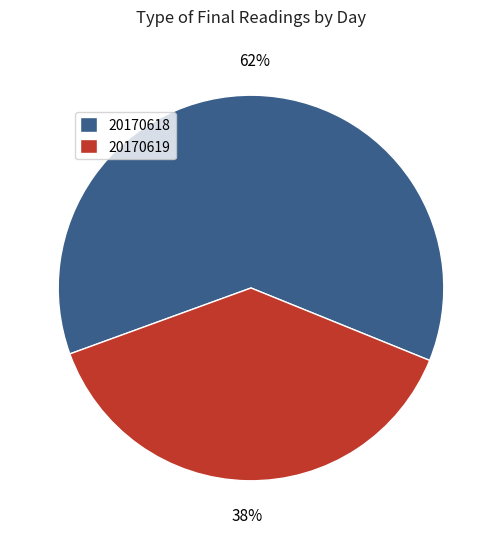

Which slice is the largest?

20170618